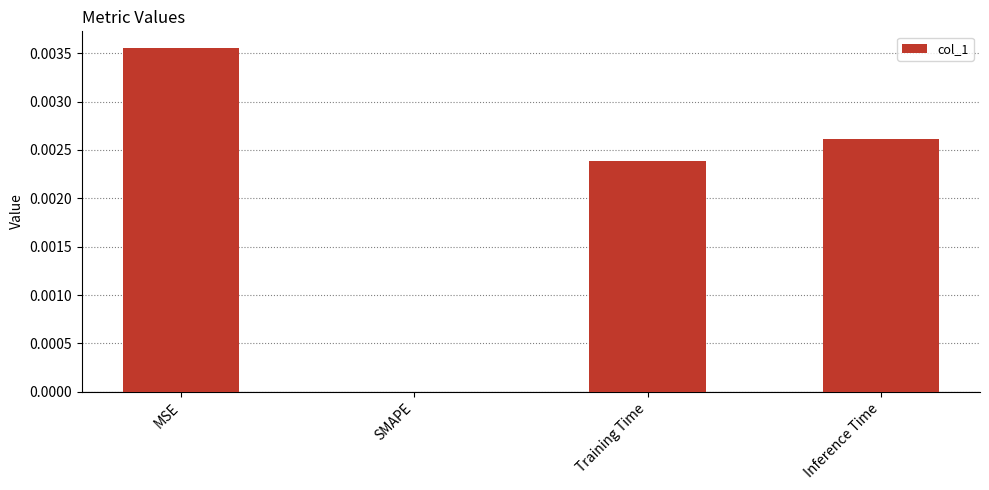

Count the values in the range 0 to 1.

4